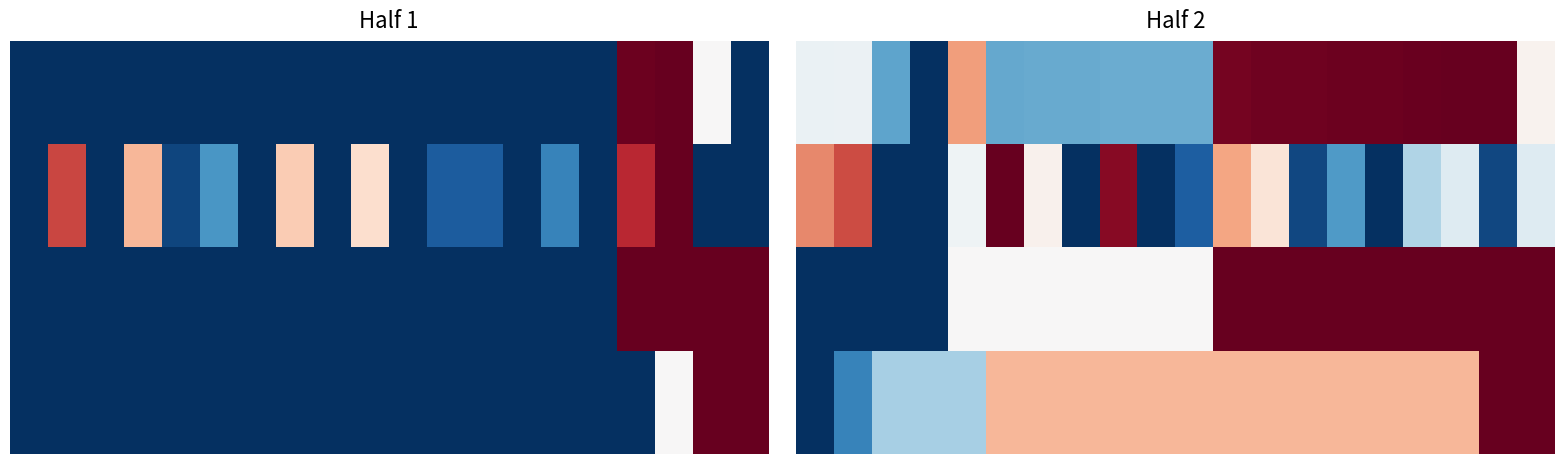

What is the greatest value displayed?

1.0